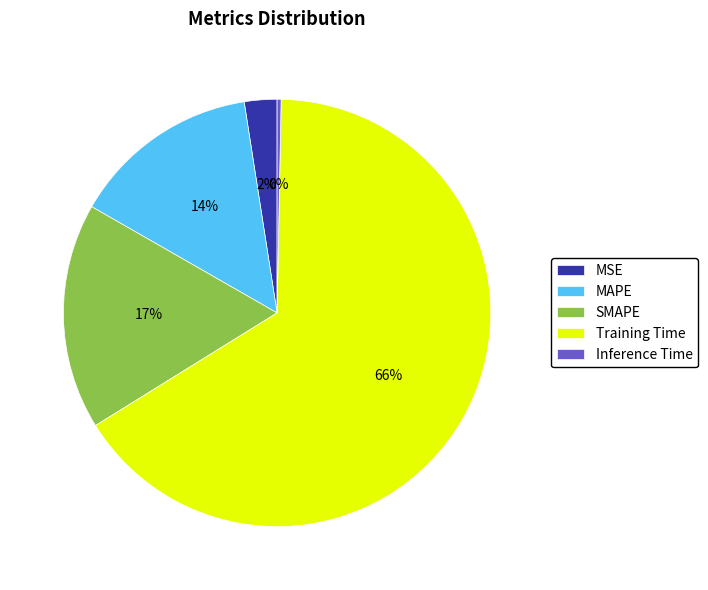

Is the sum of SMAPE and MAPE greater than half?

No